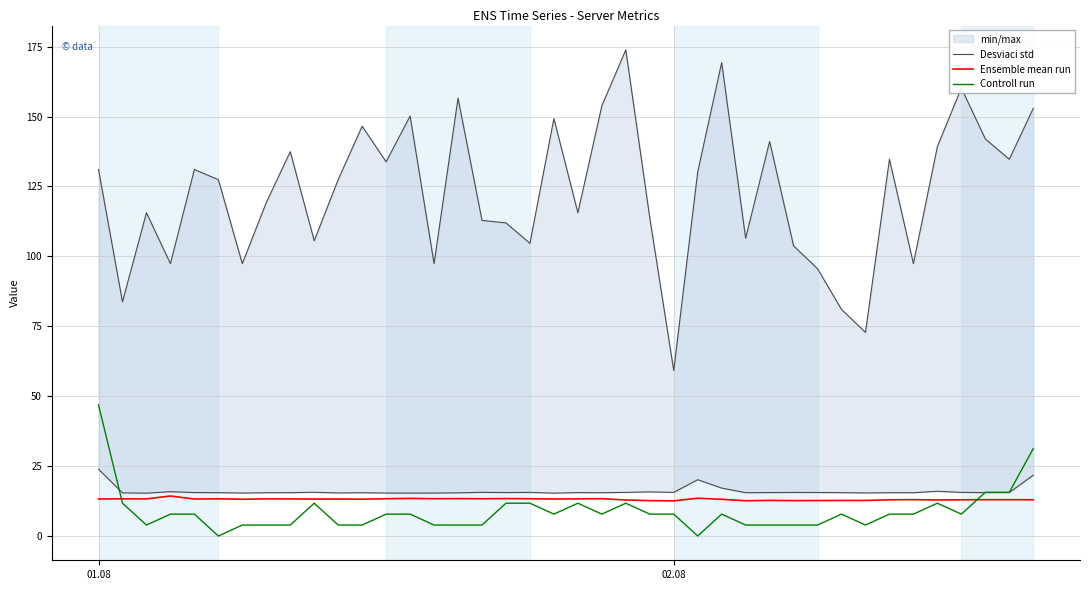

How many values in the Controll run series are below 7?

16